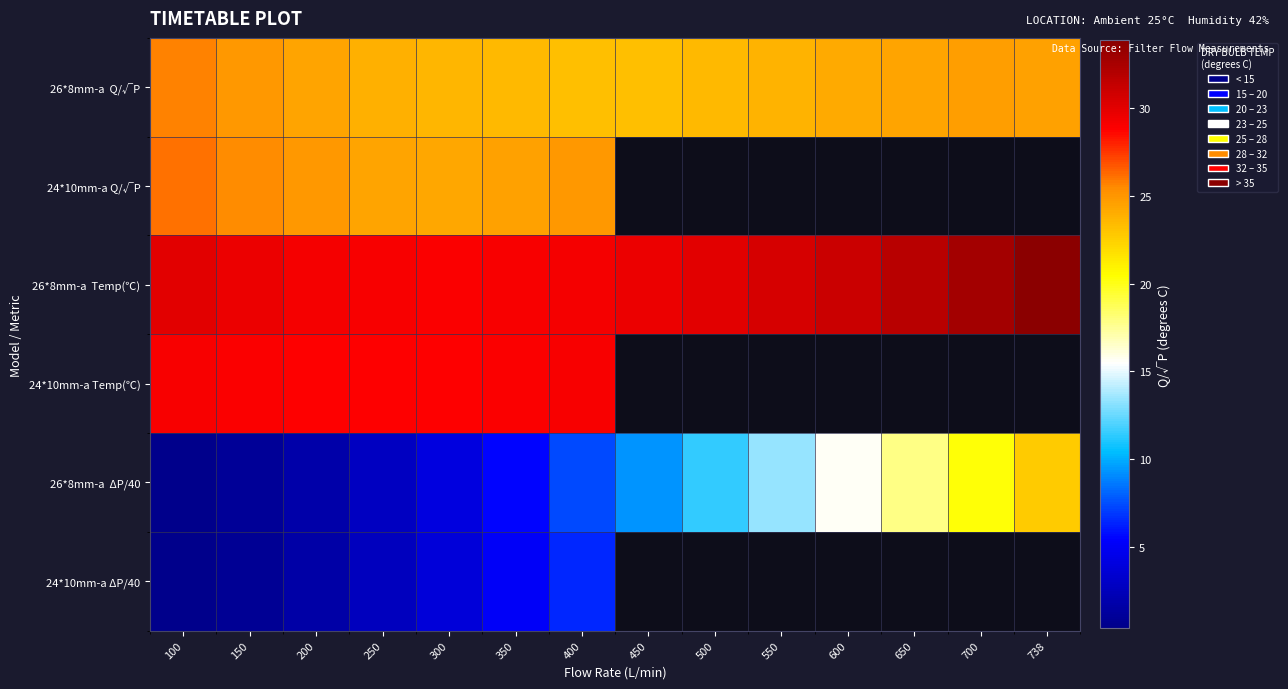

True or false: 26*8mm-a Q/√P has a value of 10.5 at 300.

False